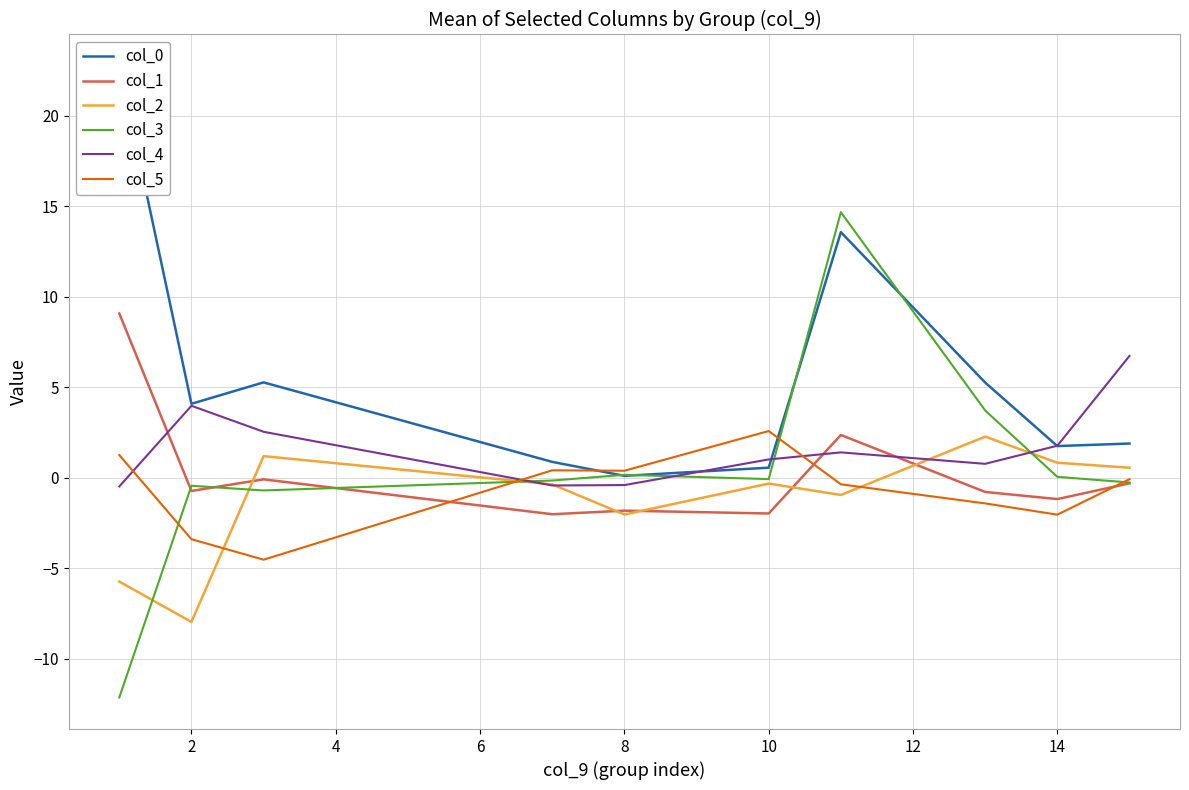

True or false: col_4 and col_5 cross at least once.

True